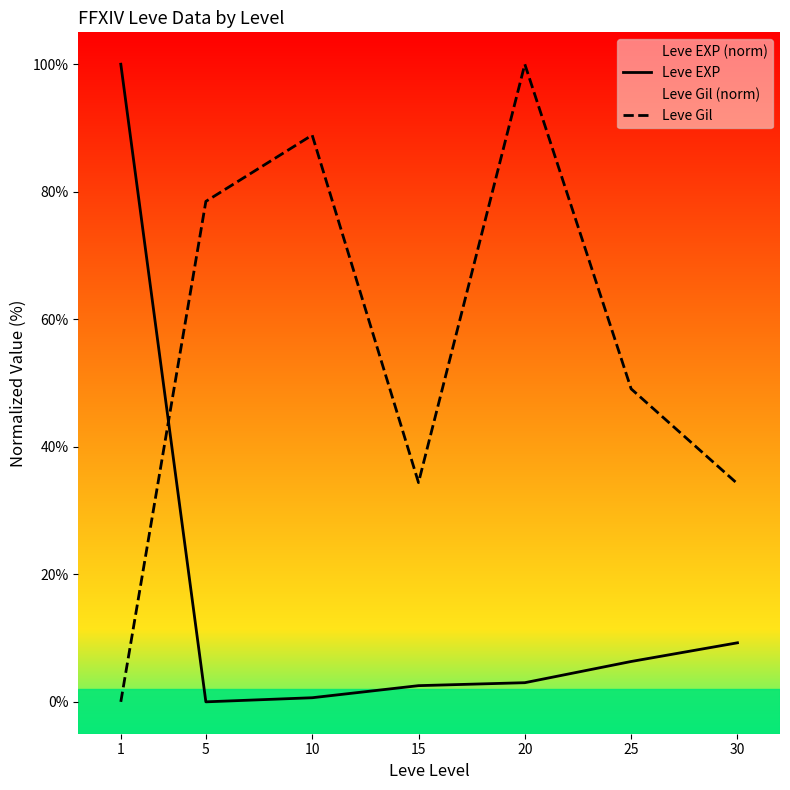

How many positive values does the Leve EXP series have?

6